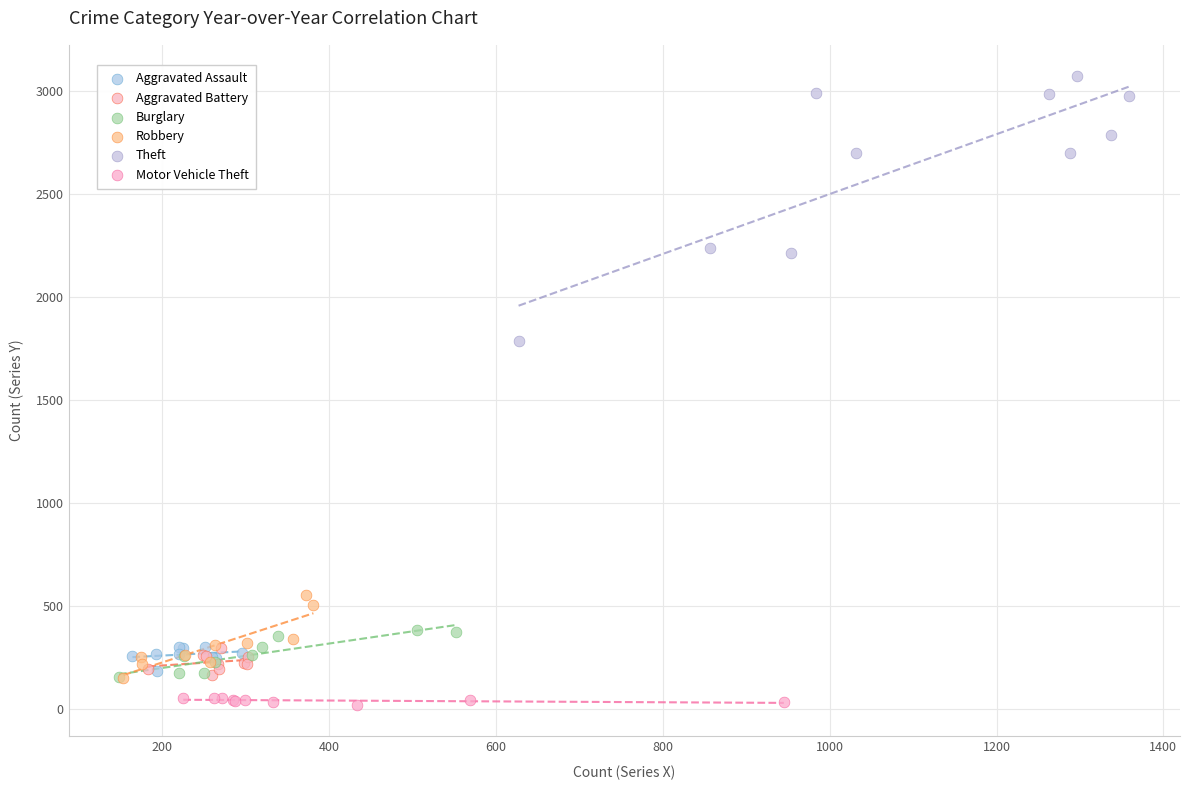

Which series contains the highest Y value?

Theft